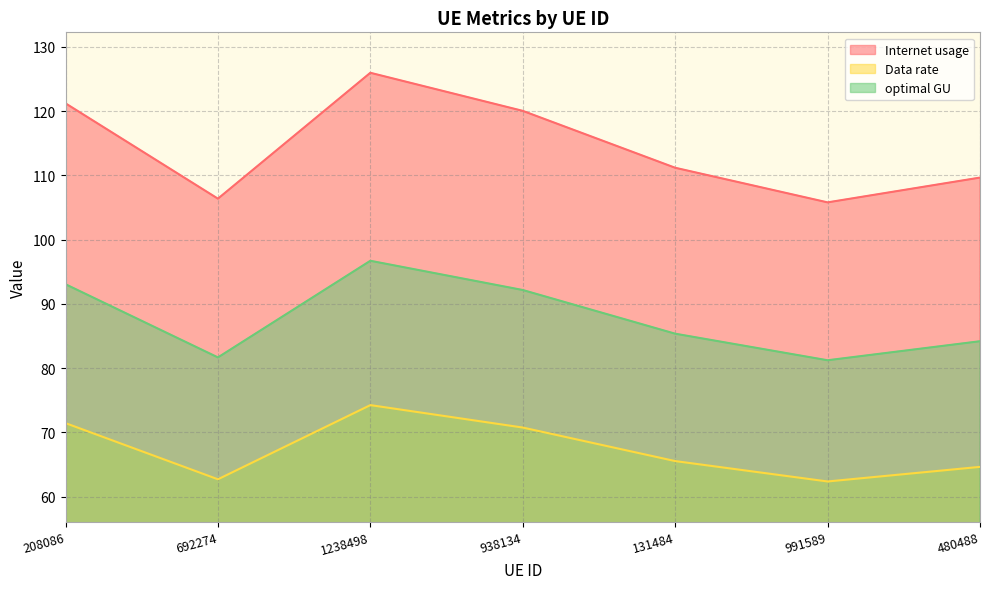

Reading right to left, what are all the values shown in this chart?

Internet usage: 480488=109.7	991589=105.8	131484=111.2	938134=120.0	1238498=126.0	692274=106.4	208086=121.2
Data rate: 480488=64.6	991589=62.3	131484=65.5	938134=70.7	1238498=74.2	692274=62.7	208086=71.4
optimal GU: 480488=84.2	991589=81.2	131484=85.4	938134=92.2	1238498=96.7	692274=81.7	208086=93.1